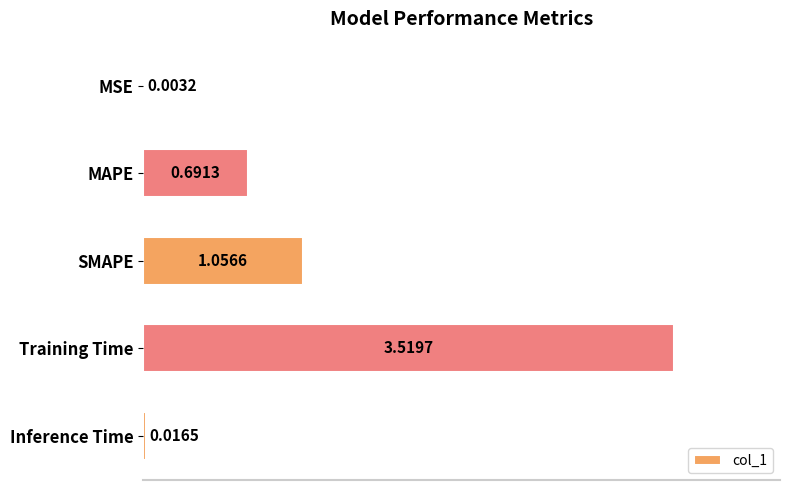

What is the sum of the values at SMAPE and MAPE?

1.7